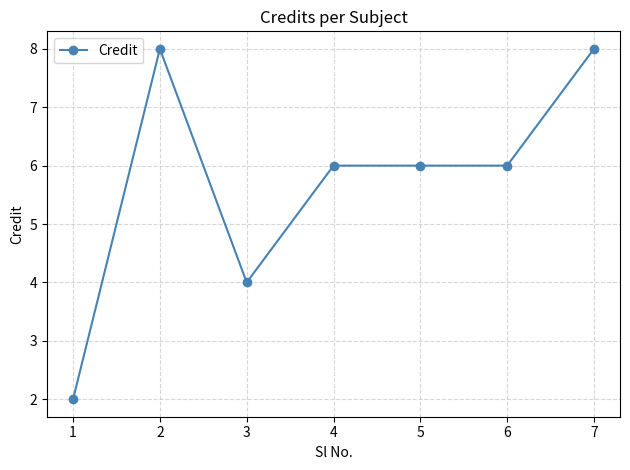

The chart shows a value of 5 at 1. True or false?

False